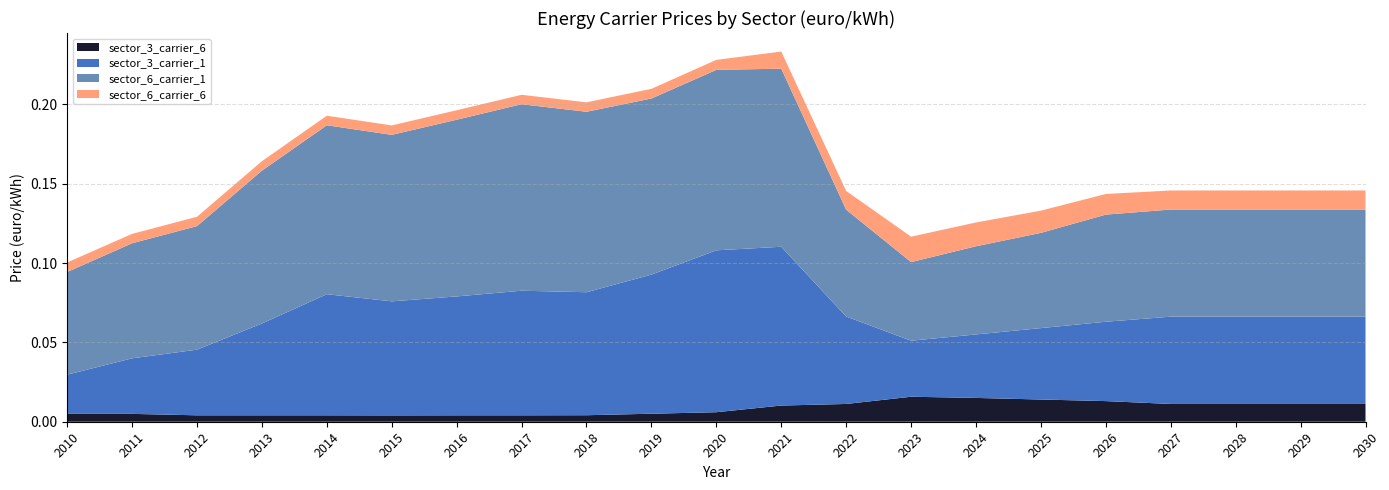

Reading left to right, list all the values displayed in this chart.

sector_3_carrier_1: 2010=0.0	2011=0.0	2012=0.0	2013=0.1	2014=0.1	2015=0.1	2016=0.1	2017=0.1	2018=0.1	2019=0.1	2020=0.1	2021=0.1	2022=0.1	2023=0.0	2024=0.0	2025=0.0	2026=0.1	2027=0.1	2028=0.1	2029=0.1	2030=0.1
sector_3_carrier_6: 2010=0.0	2011=0.0	2012=0.0	2013=0.0	2014=0.0	2015=0.0	2016=0.0	2017=0.0	2018=0.0	2019=0.0	2020=0.0	2021=0.0	2022=0.0	2023=0.0	2024=0.0	2025=0.0	2026=0.0	2027=0.0	2028=0.0	2029=0.0	2030=0.0
sector_6_carrier_1: 2010=0.1	2011=0.1	2012=0.1	2013=0.1	2014=0.1	2015=0.1	2016=0.1	2017=0.1	2018=0.1	2019=0.1	2020=0.1	2021=0.1	2022=0.1	2023=0.0	2024=0.1	2025=0.1	2026=0.1	2027=0.1	2028=0.1	2029=0.1	2030=0.1
sector_6_carrier_6: 2010=0.0	2011=0.0	2012=0.0	2013=0.0	2014=0.0	2015=0.0	2016=0.0	2017=0.0	2018=0.0	2019=0.0	2020=0.0	2021=0.0	2022=0.0	2023=0.0	2024=0.0	2025=0.0	2026=0.0	2027=0.0	2028=0.0	2029=0.0	2030=0.0